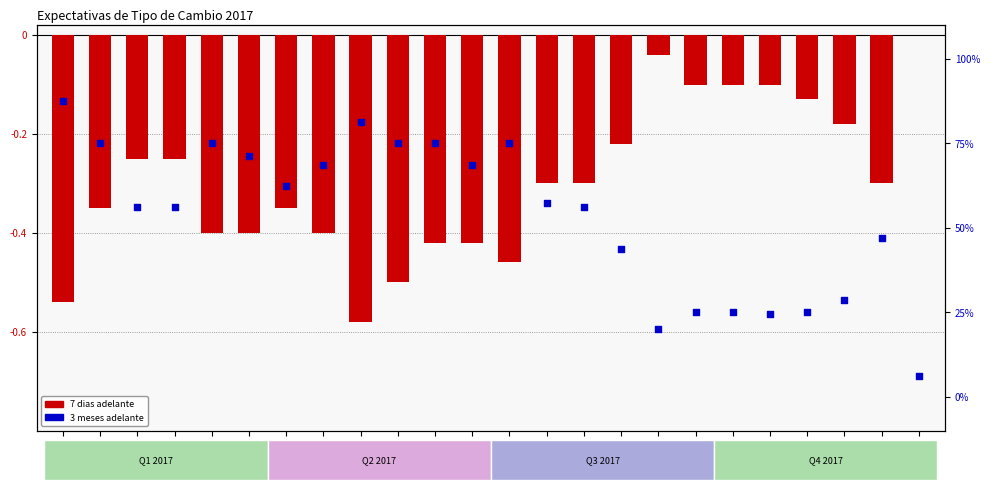

Is the value of 7 dias adelante at 24-10-2017 greater than the value of 3 meses adelante at 08-08-2017?

No